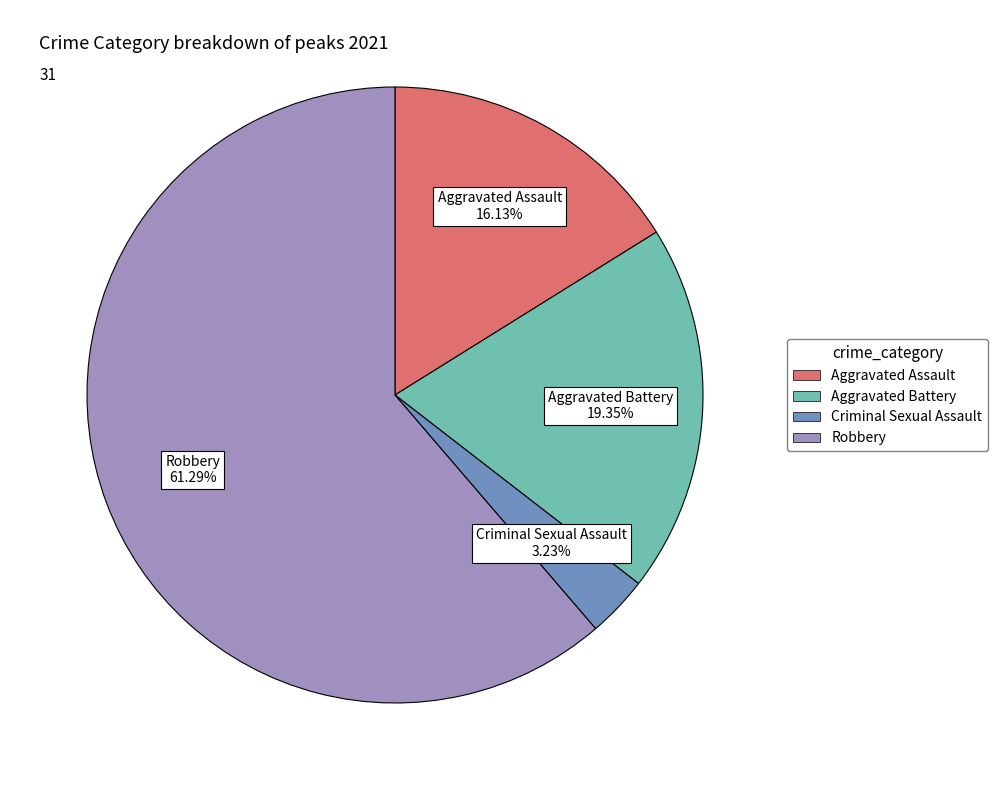

To the nearest percent, what is the combined percentage of Criminal Sexual Assault and Robbery?

65%